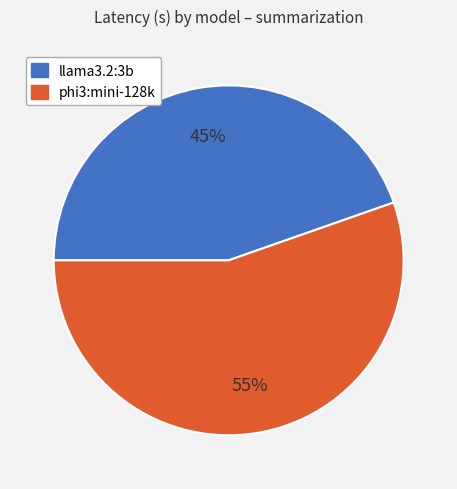

How many slices are in this pie chart?

2